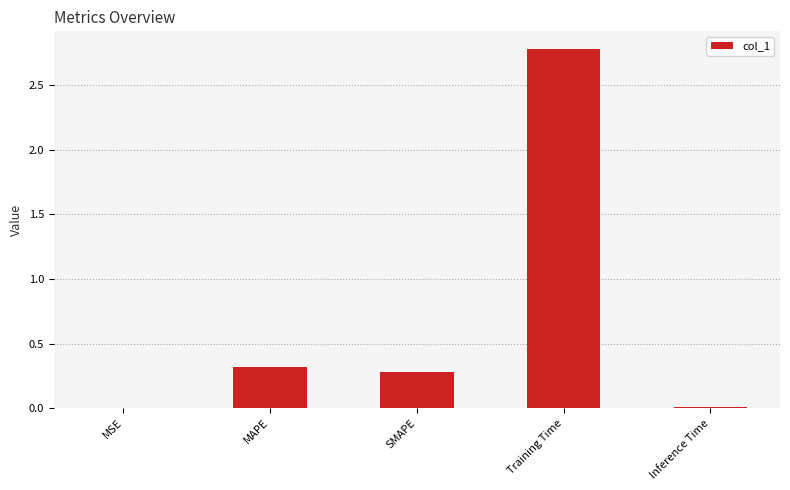

Is it true that the value at MAPE is 0.3?

True